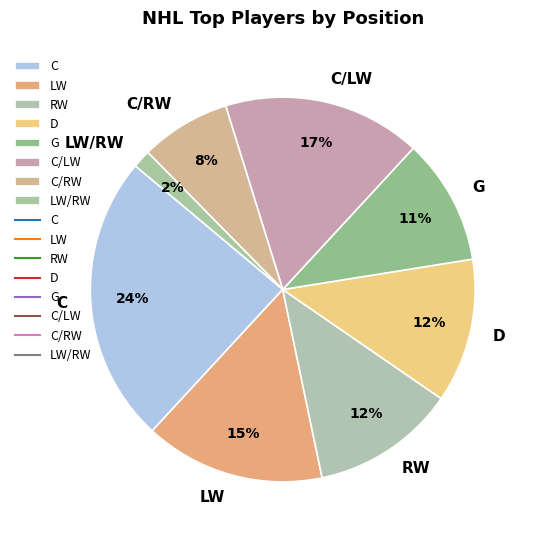

To the nearest percent, what portion does D represent?

12%